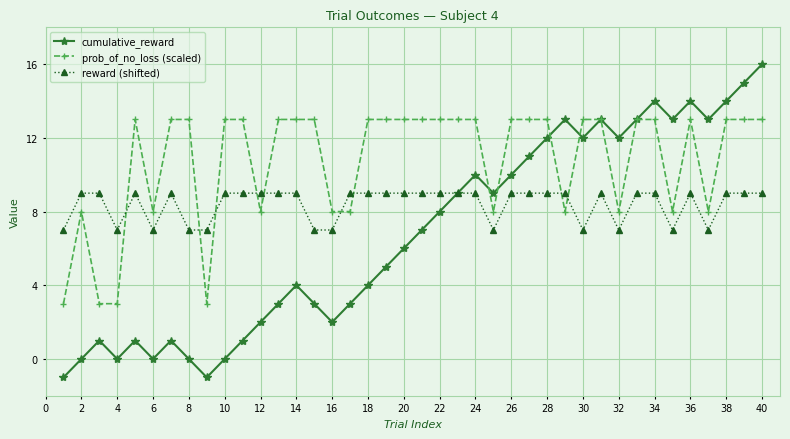

Which series has the largest total across all categories?

prob_of_no_loss (scaled)